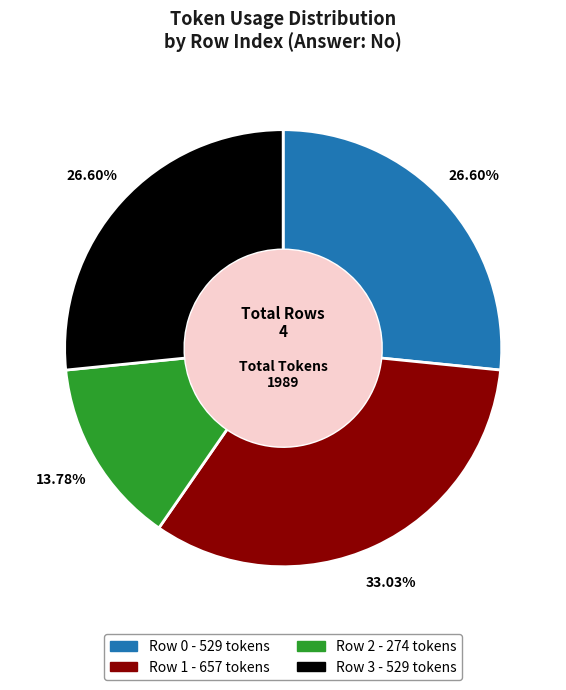

Is it true that Row 0 is 35% of the pie?

False